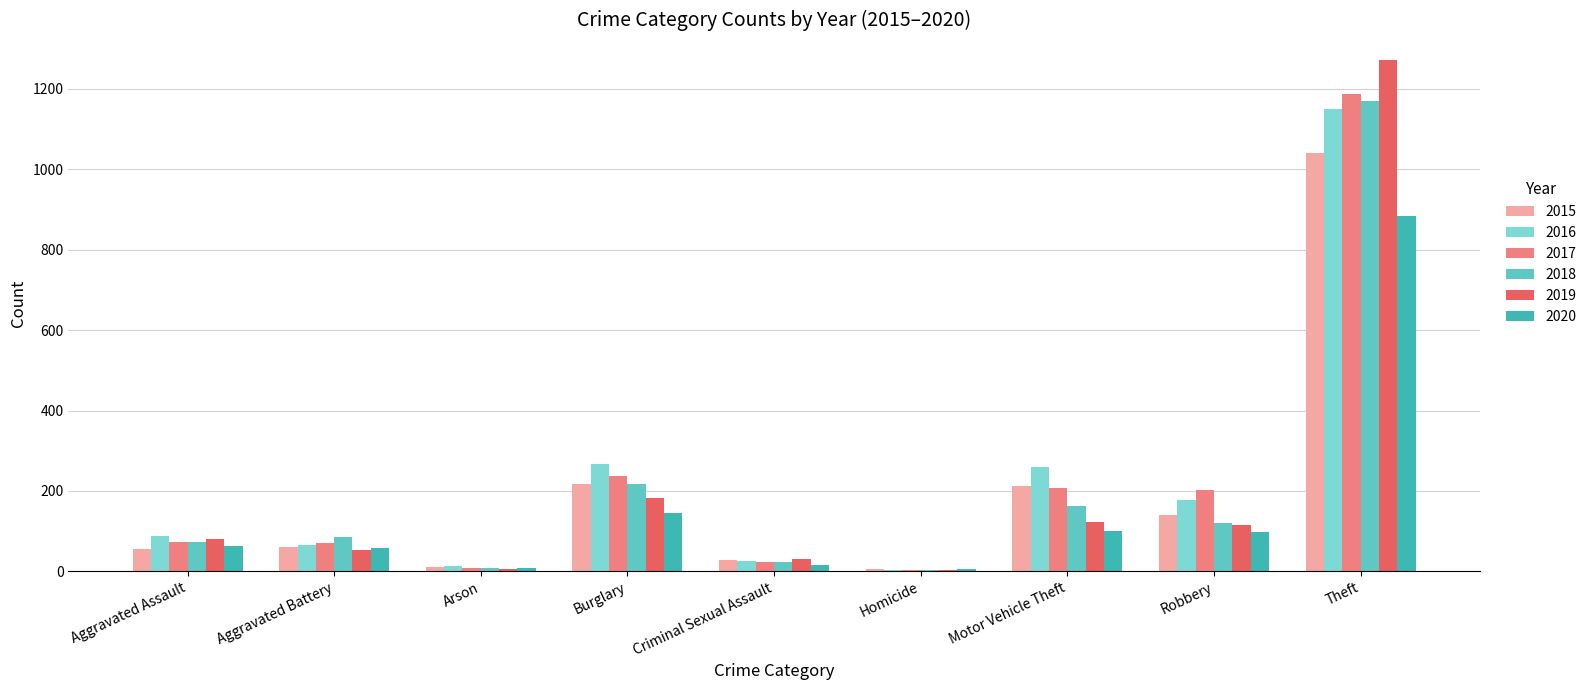

What is the sum of the 2019 values at Arson and Aggravated Assault?

85